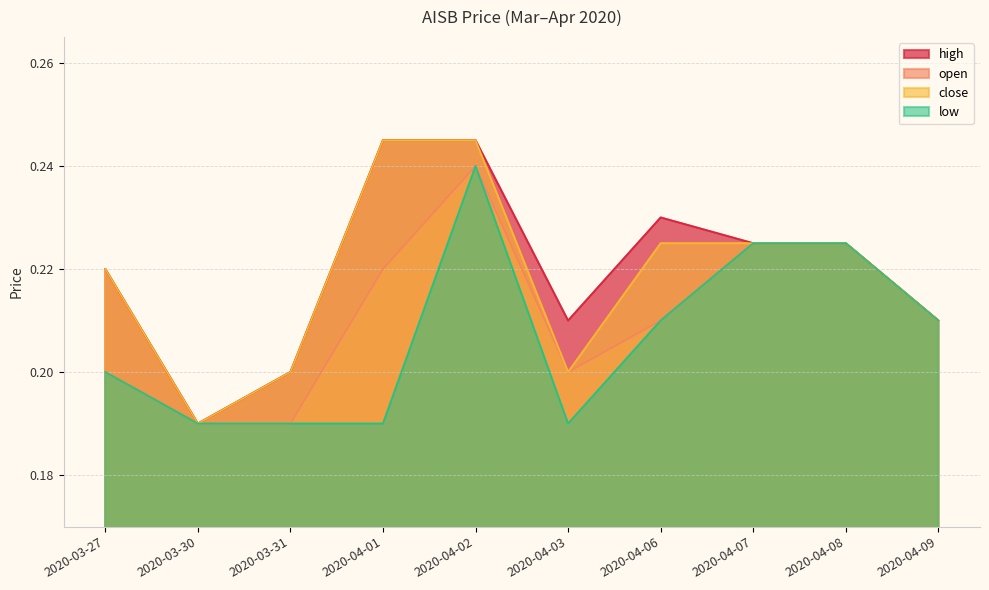

How many interior local peaks does the open series have?

1